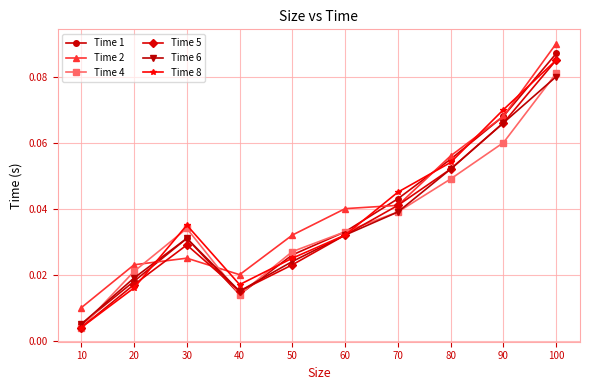

The value of Time 5 at 100 is 0.0. True or false?

False